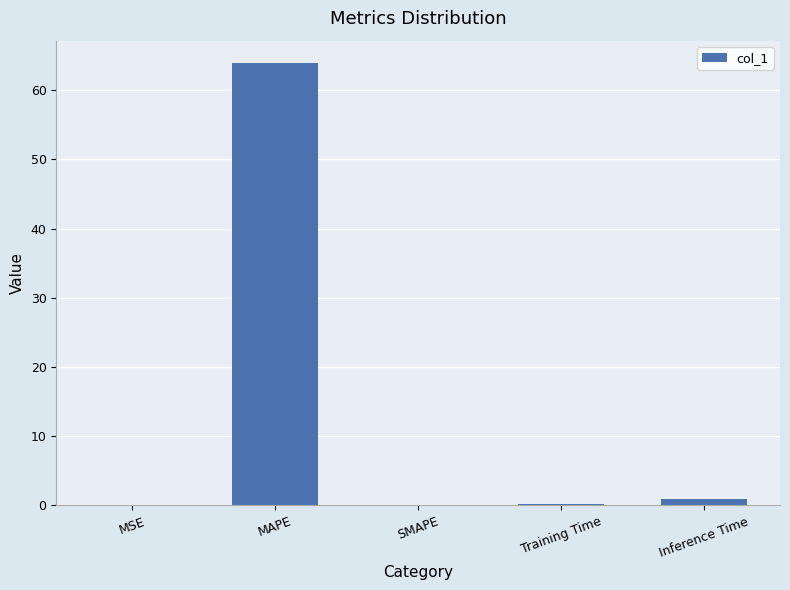

What is the sum of the values at Inference Time and MSE?

1.0